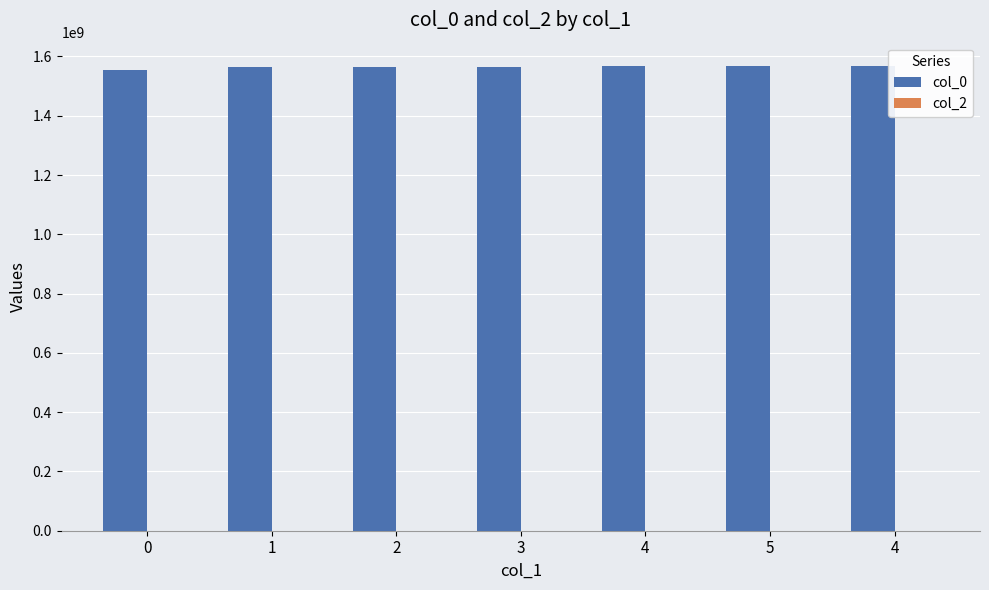

Are the bars grouped side by side (vs. stacked)?

No